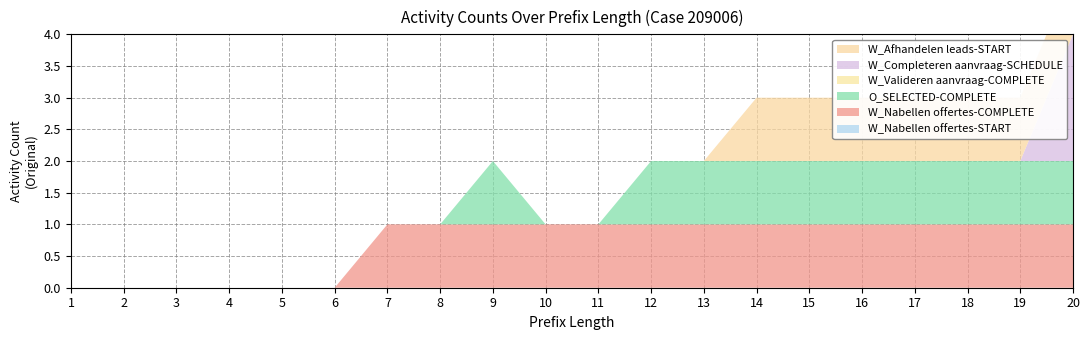

Reading right to left, transcribe all the data shown in this chart.

W_Nabellen offertes-START: 0	0	0	0	0	0	0	0	0	0	0	0	0	0	0	0	0	0	0	0
W_Nabellen offertes-COMPLETE: 1	1	1	1	1	1	1	1	1	1	1	1	1	1	0	0	0	0	0	0
O_SELECTED-COMPLETE: 1	1	1	1	1	1	1	1	1	0	0	1	0	0	0	0	0	0	0	0
W_Valideren aanvraag-COMPLETE: 0	0	0	0	0	0	0	0	0	0	0	0	0	0	0	0	0	0	0	0
W_Completeren aanvraag-SCHEDULE: 2	0	0	0	0	0	0	0	0	0	0	0	0	0	0	0	0	0	0	0
W_Afhandelen leads-START: 1	1	1	1	1	1	1	0	0	0	0	0	0	0	0	0	0	0	0	0